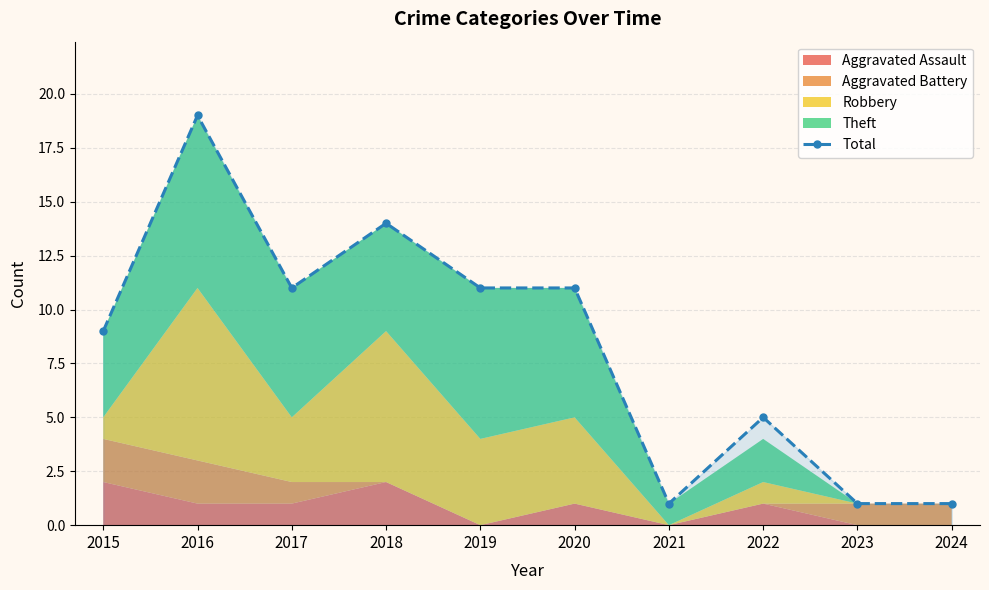

True or false: there are more than 2 points higher than both neighbors.

True